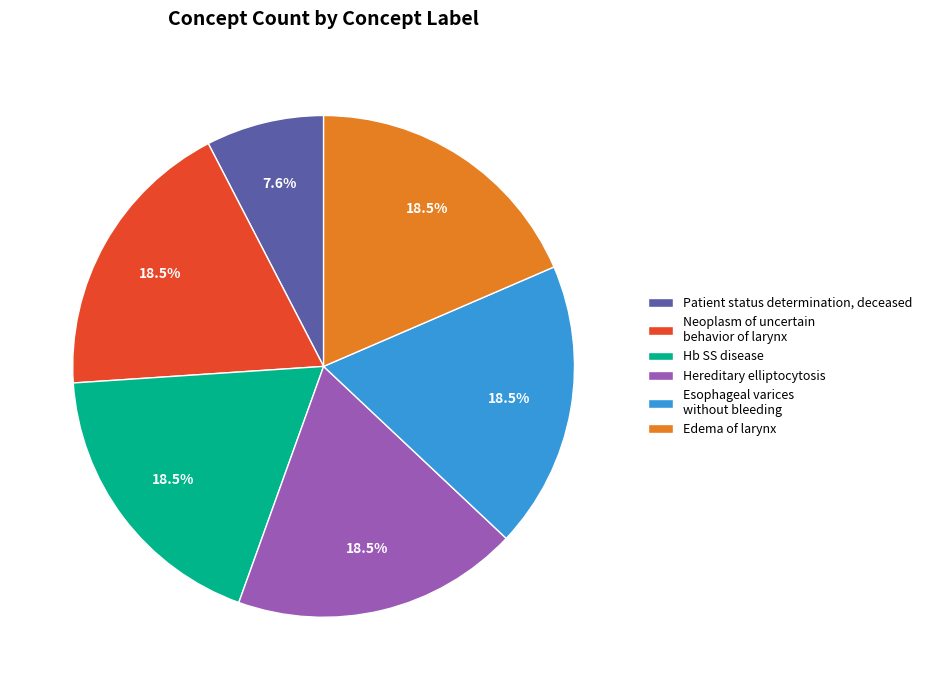

Approximately how many times larger is the value at Neoplasm of uncertain behavior of larynx compared to Patient status determination, deceased?

2.4